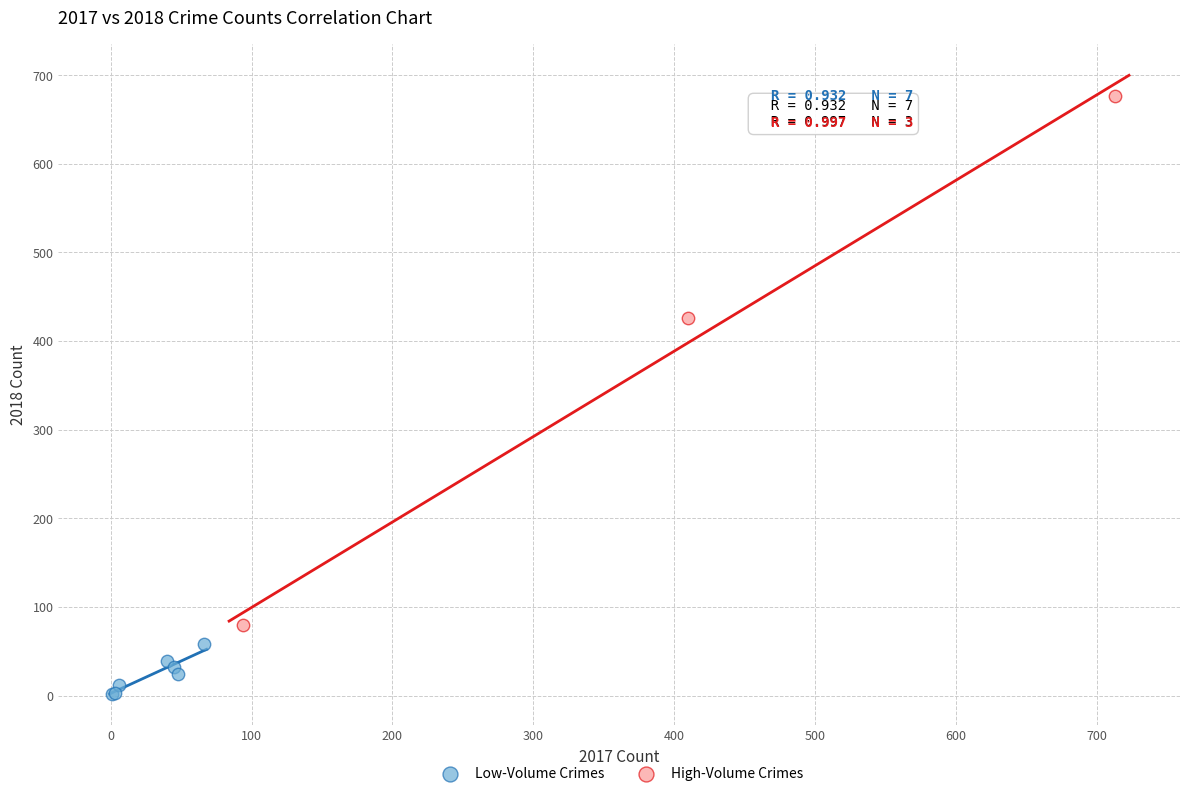

Which series contains the highest Y value?

High-Volume Crimes